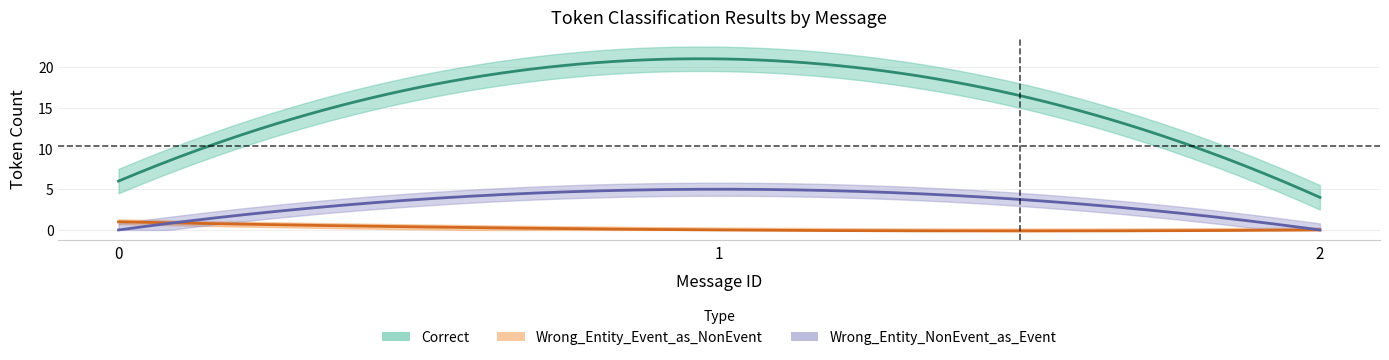

What is the difference between the maximum and minimum values in the Wrong_Entity_Event_as_NonEvent series?

1